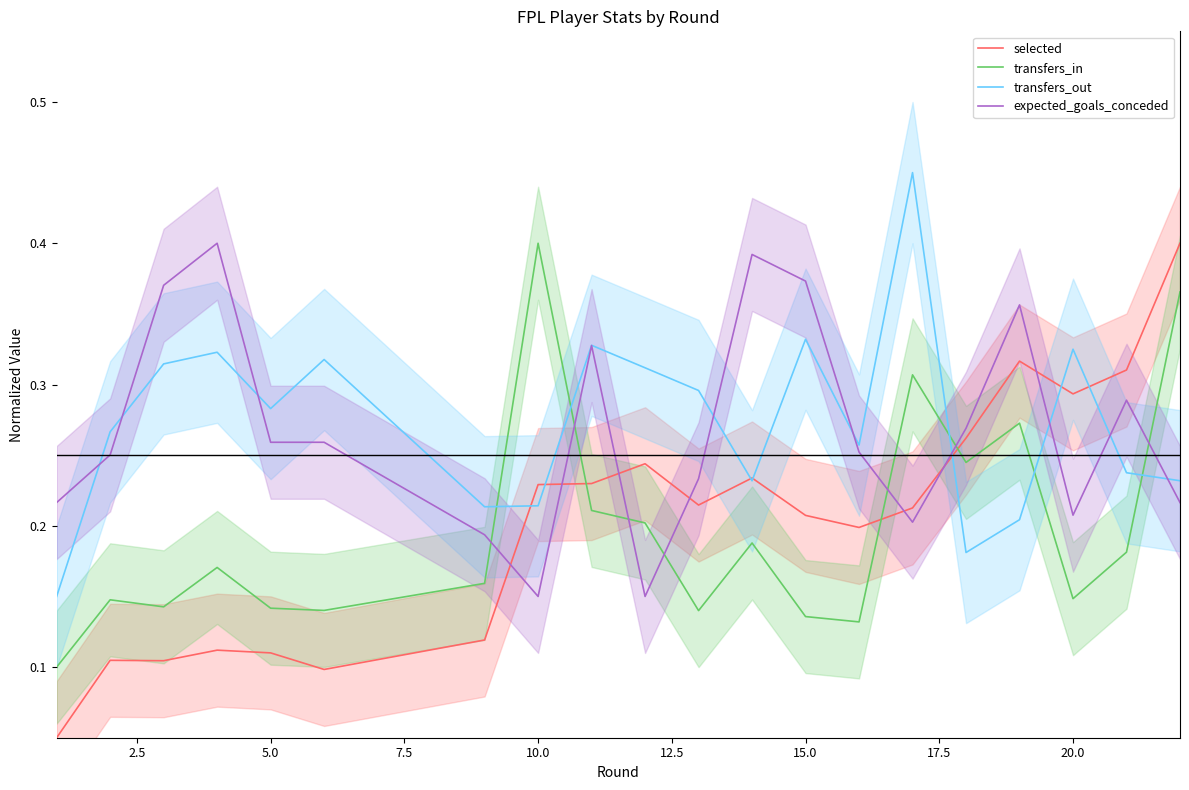

Which series has the largest total across all categories?

transfers_out